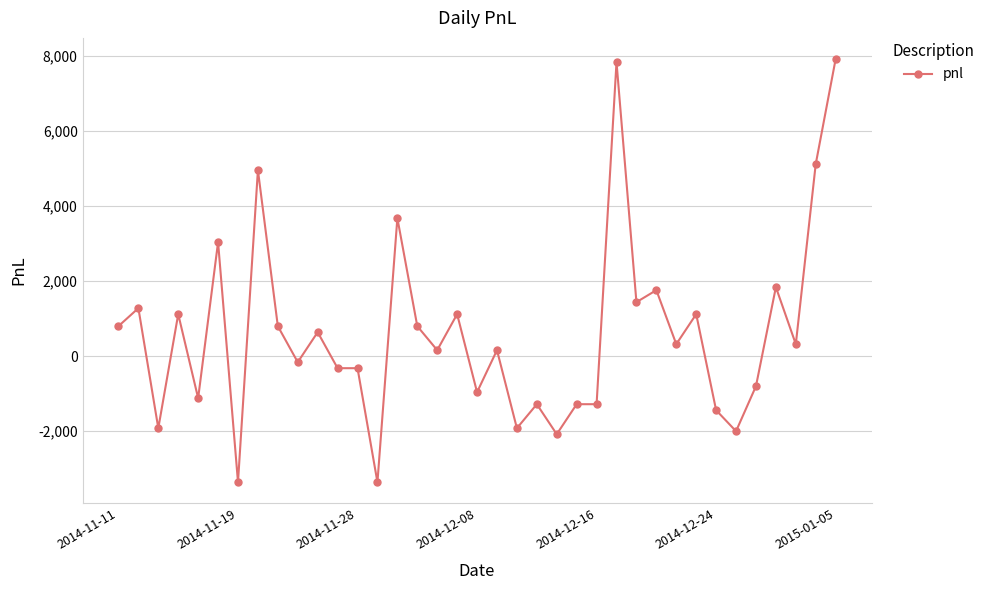

Count the number of data series in this chart.

1